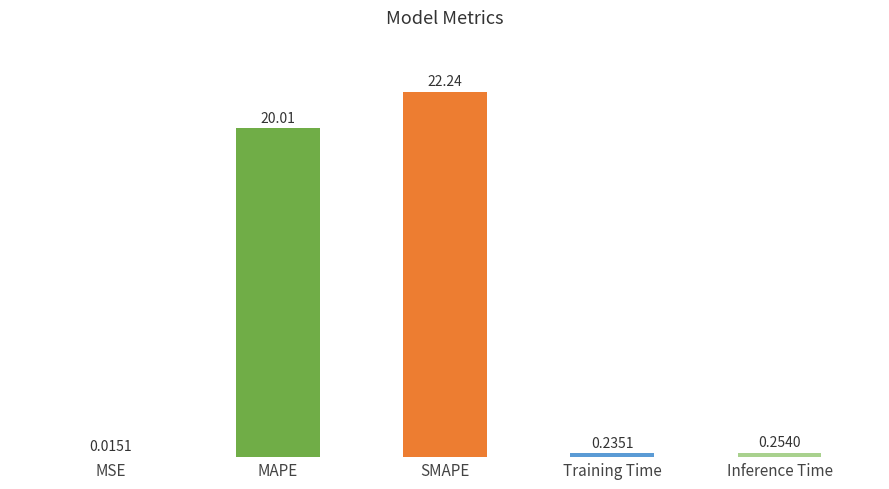

Between MSE and SMAPE, which is larger?

SMAPE